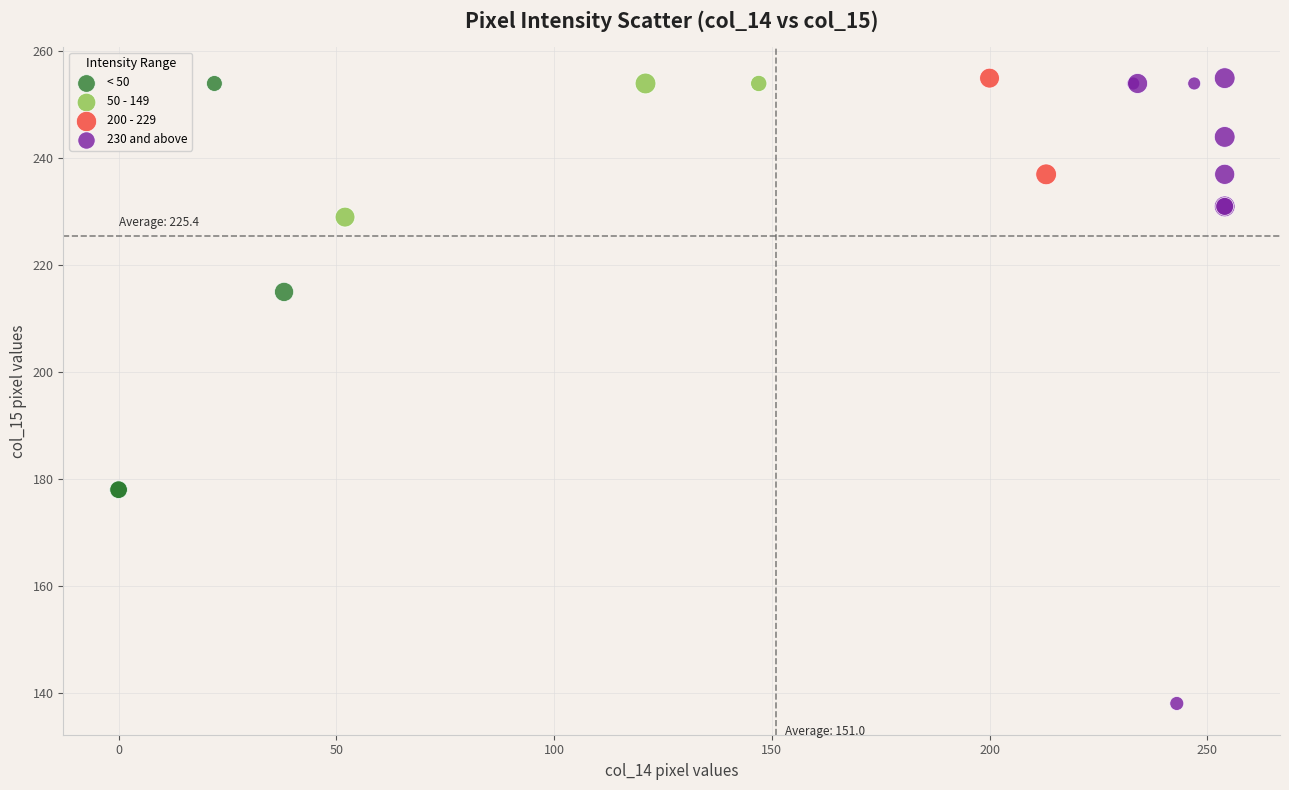

Which series reaches the minimum Y coordinate?

230 and above